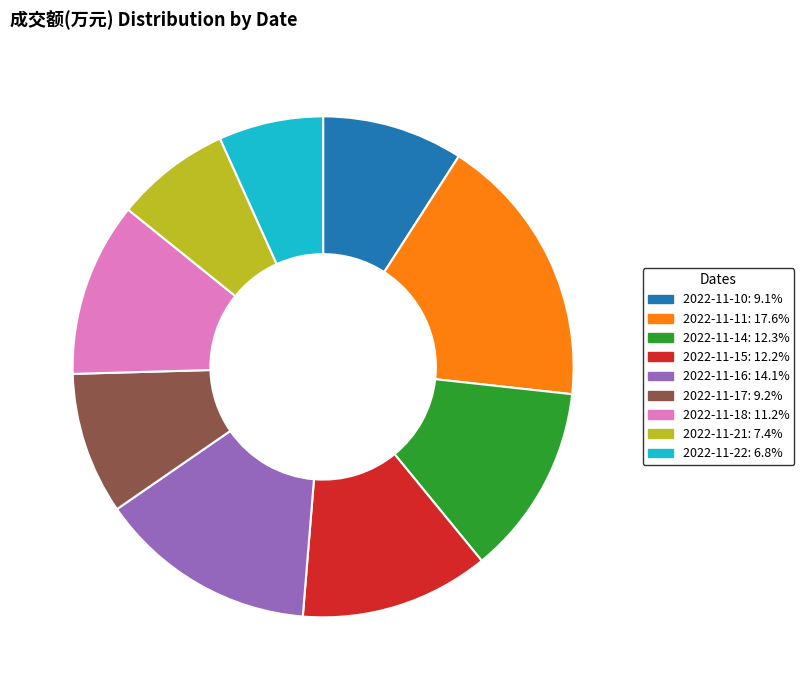

Count the number of slices in the pie.

9